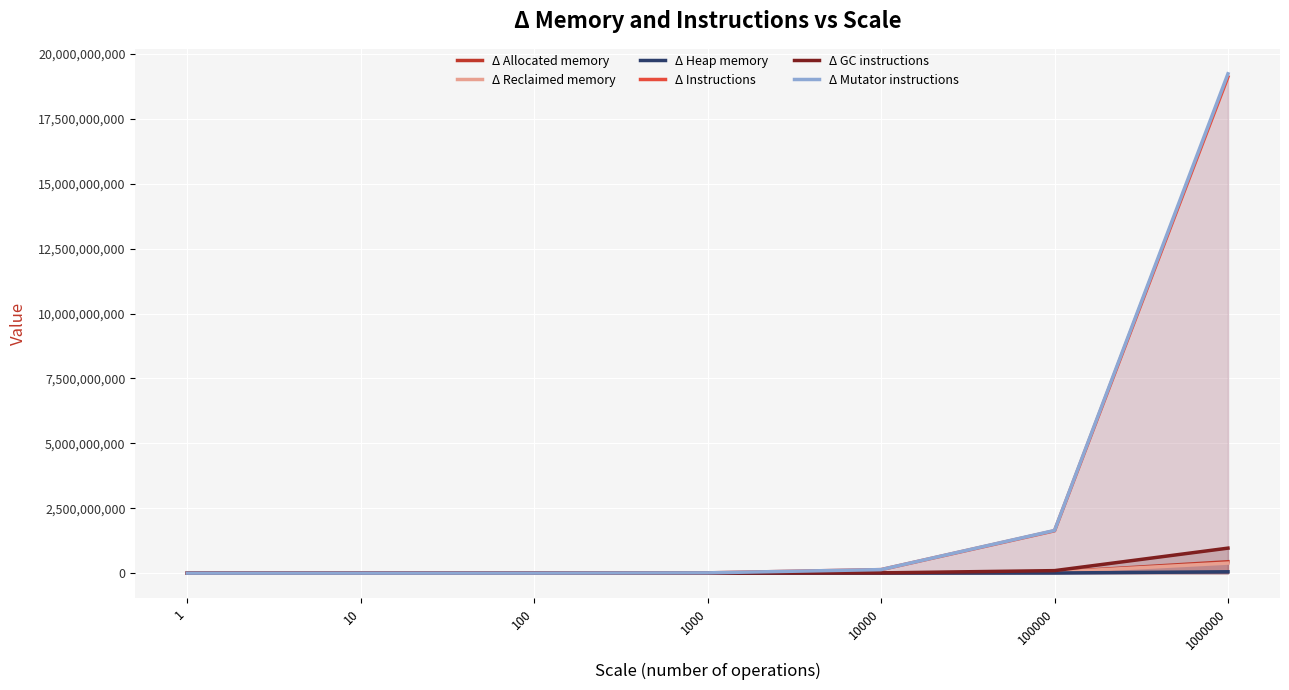

What is the average value of the Δ Heap memory series?

8301353